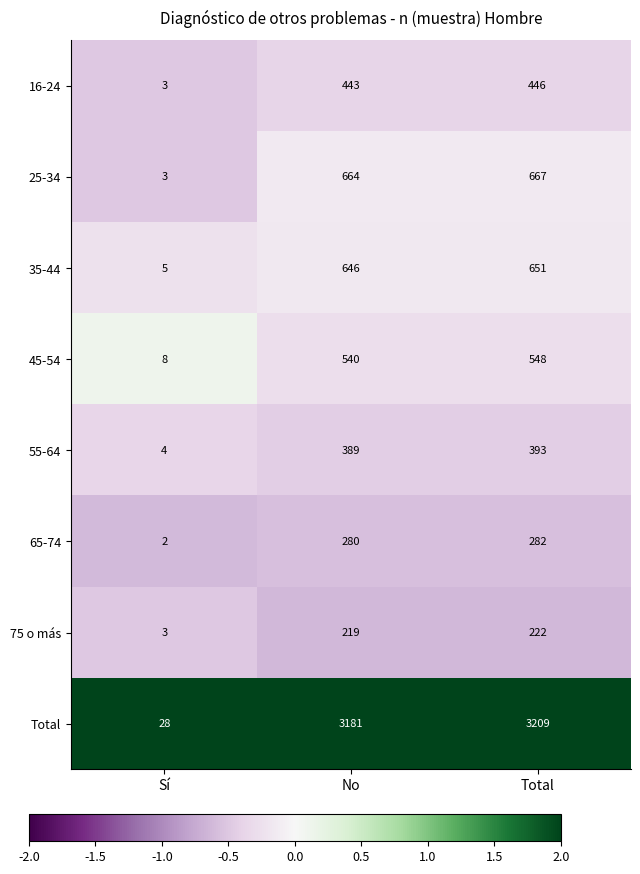

Which series changed the most between Sí and No?

Total